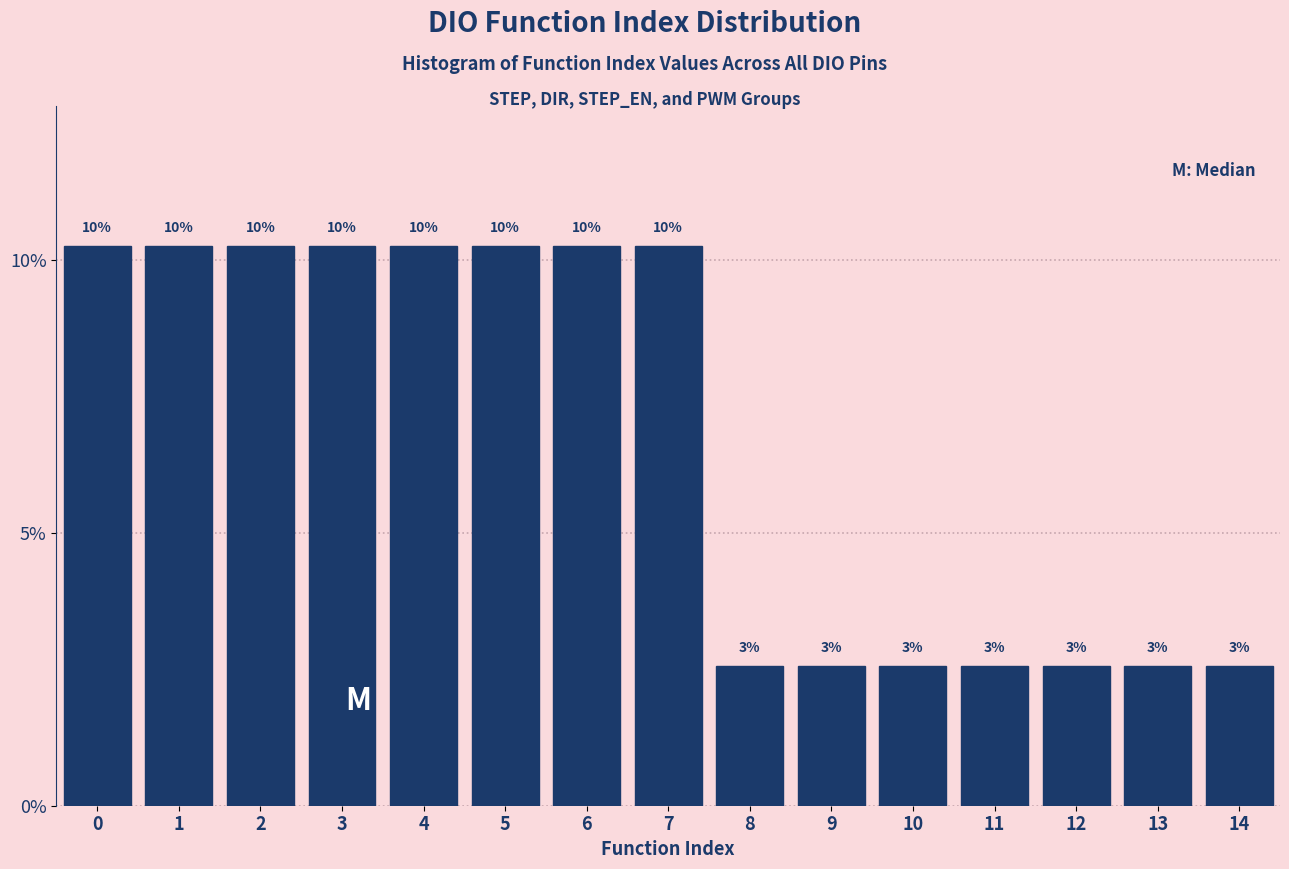

Does the chart contain any negative values?

No